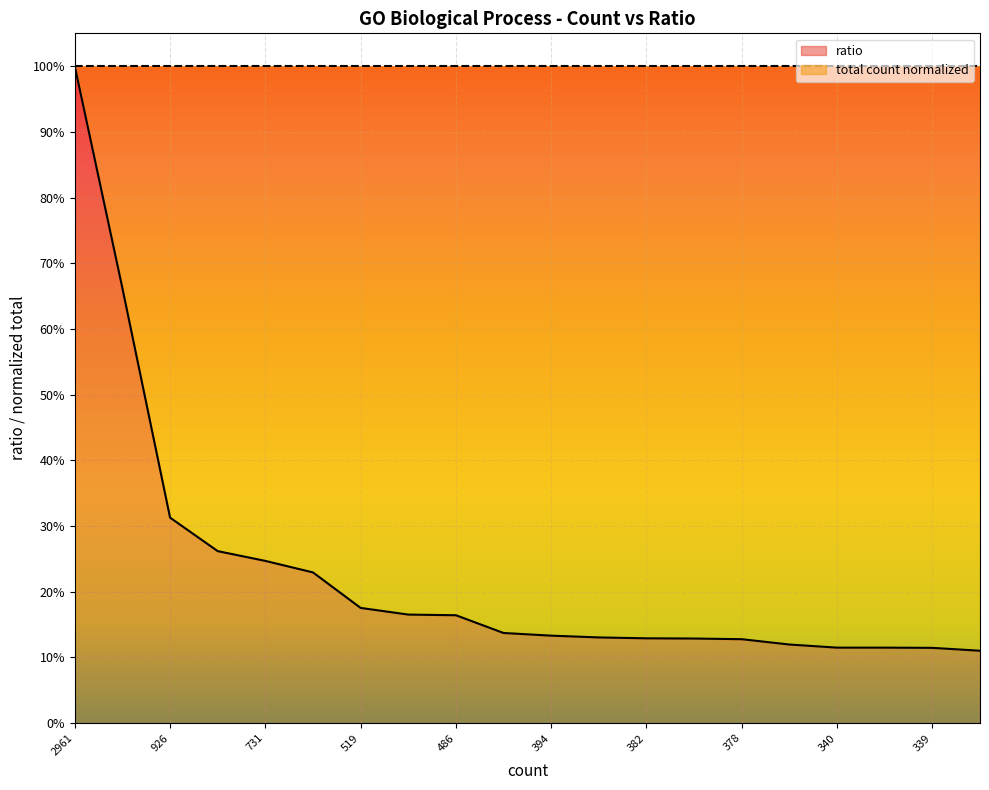

How many values are between 0 and 1?

20